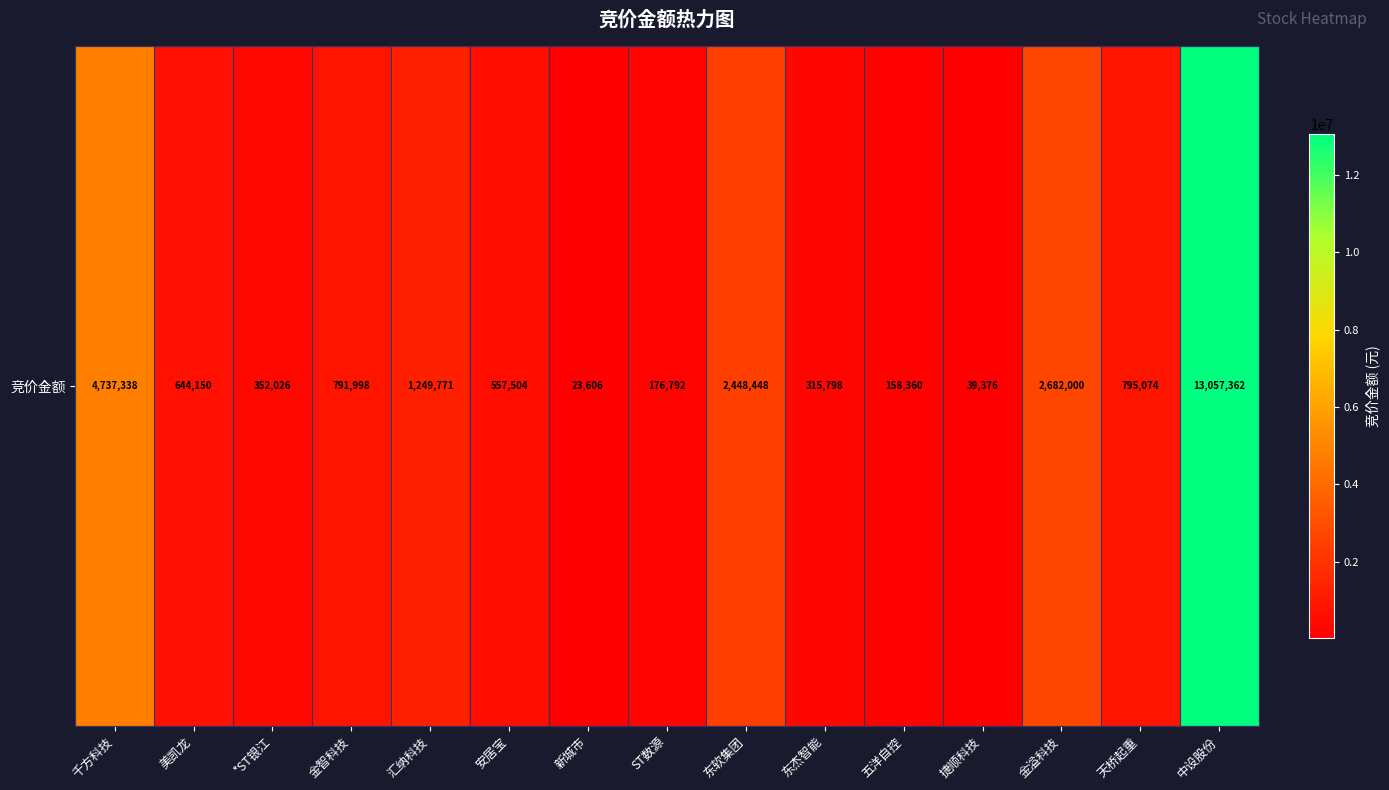

What is the difference between the maximum and minimum values?

13033756